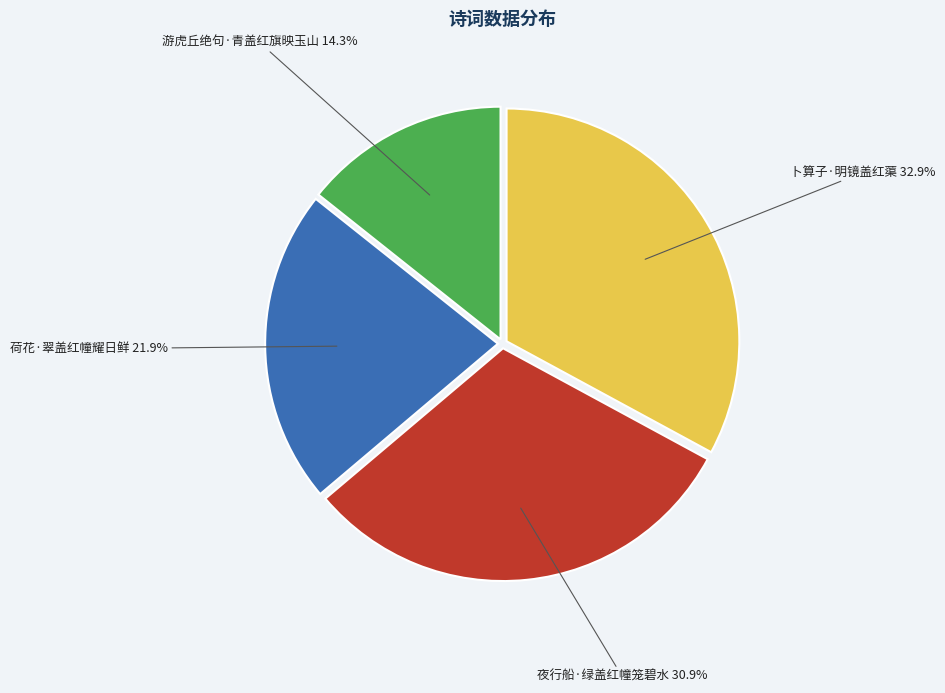

Does any single category account for the majority?

No